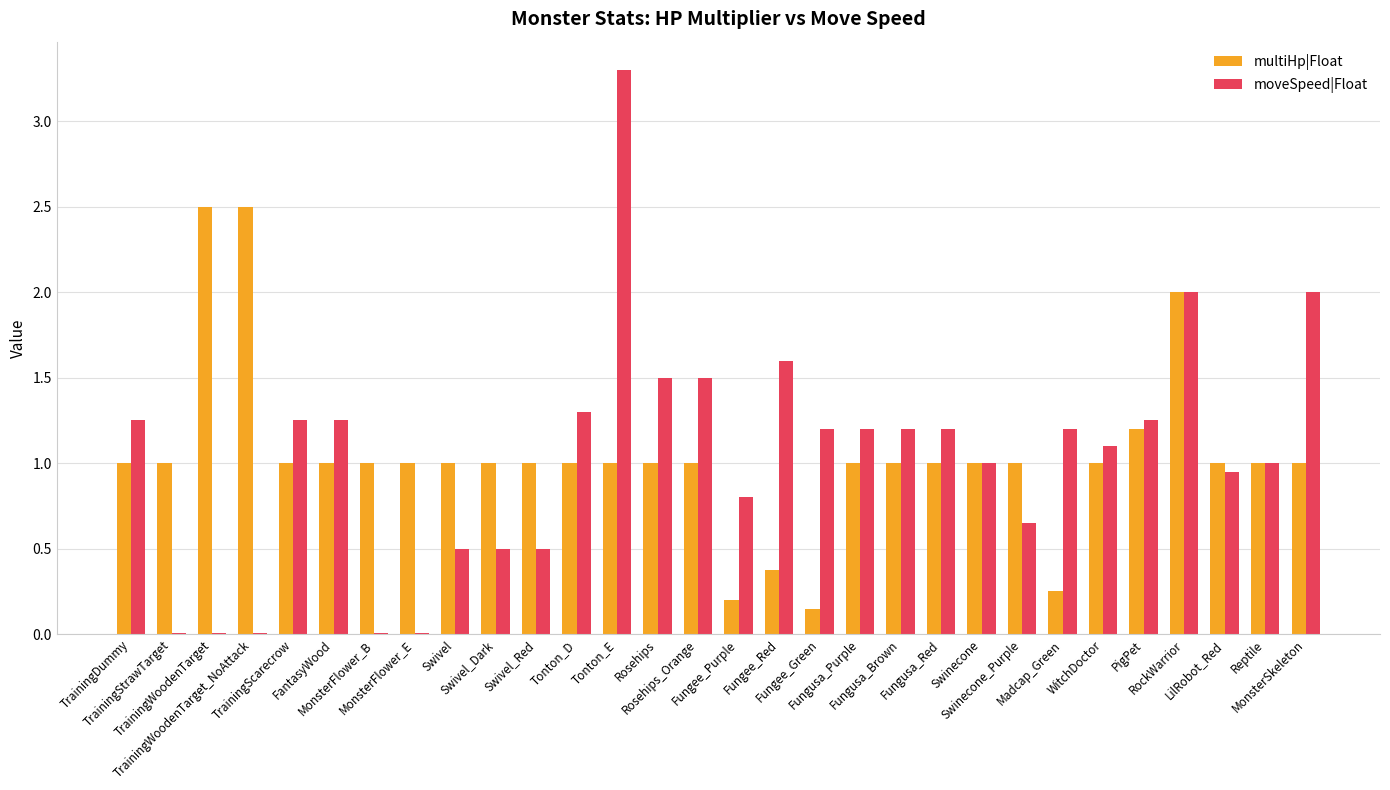

What is the greatest value displayed?

3.3